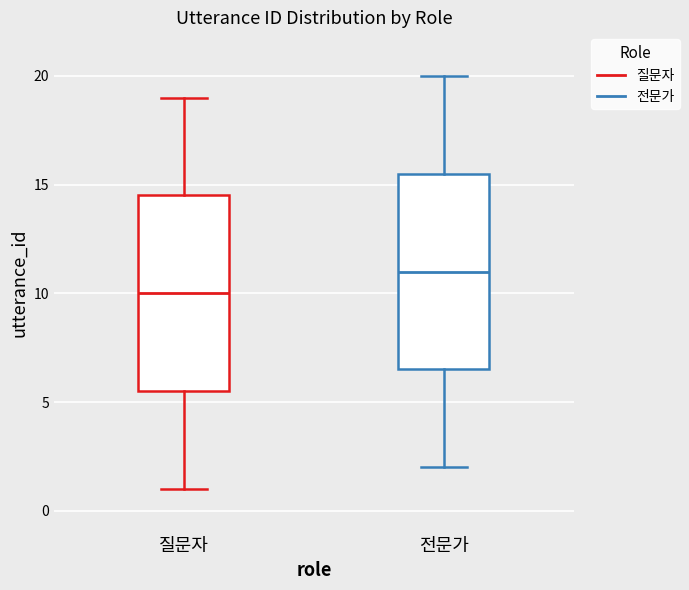

Where is the upper edge of the box for 질문자 on the y-axis? The values are not printed on the chart, so give them approximately, as read against the axis.

14.5